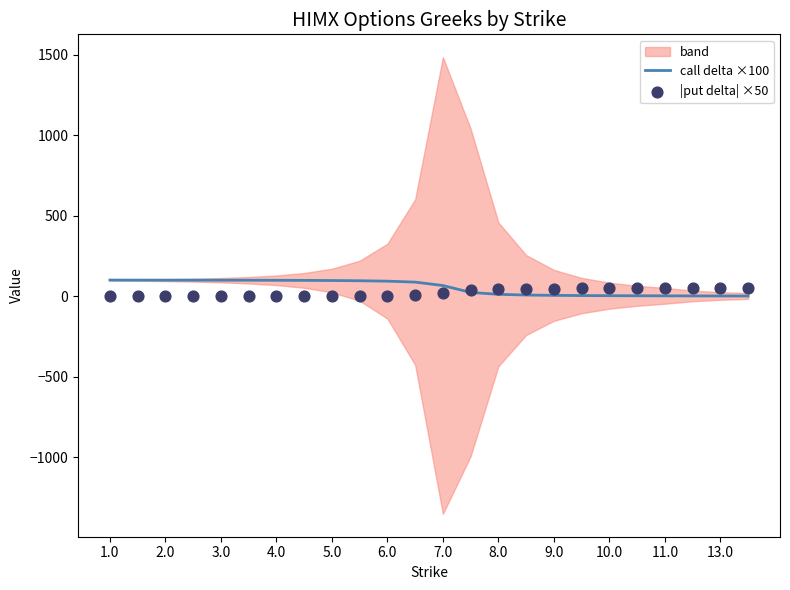

What is the highest value of the call delta ×100 series?

99.8